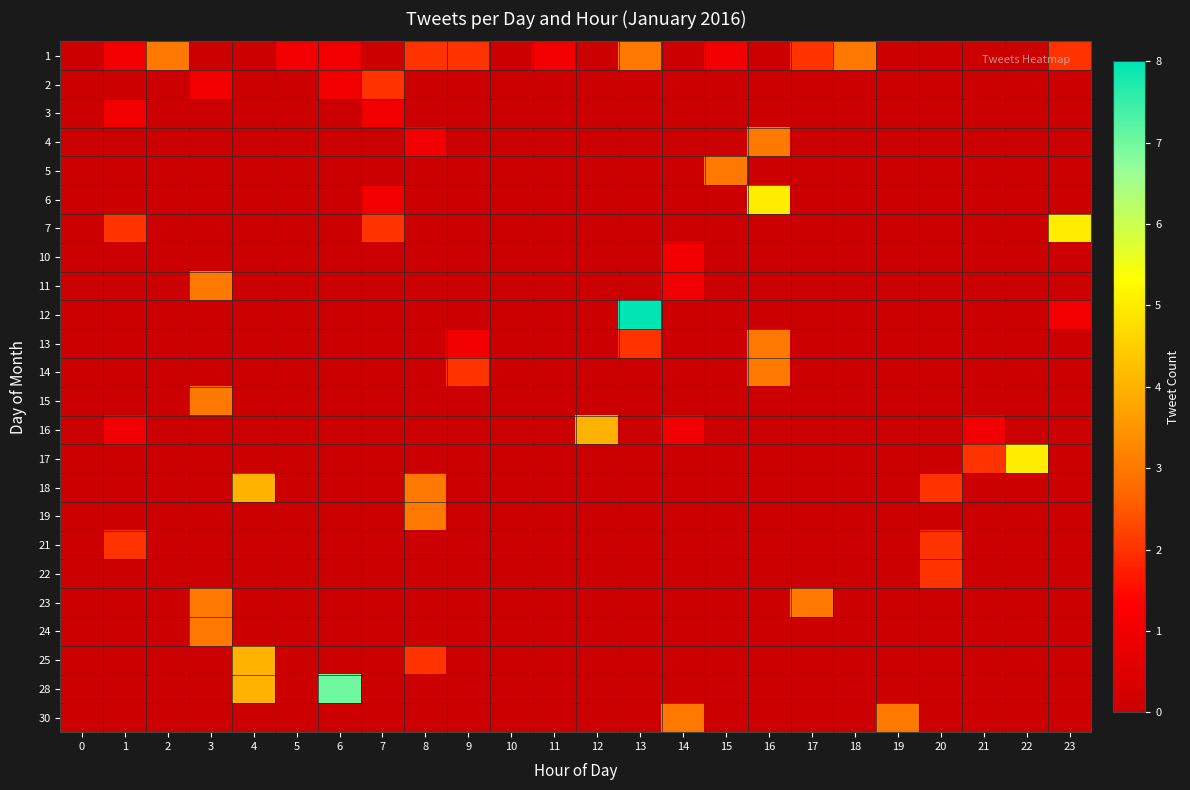

List the series in order of their peak value, lowest first.

3, 10, 2, 21, 22, 1, 4, 5, 11, 13, 14, 15, 19, 23, 24, 30, 16, 18, 25, 6, 7, 17, 28, 12